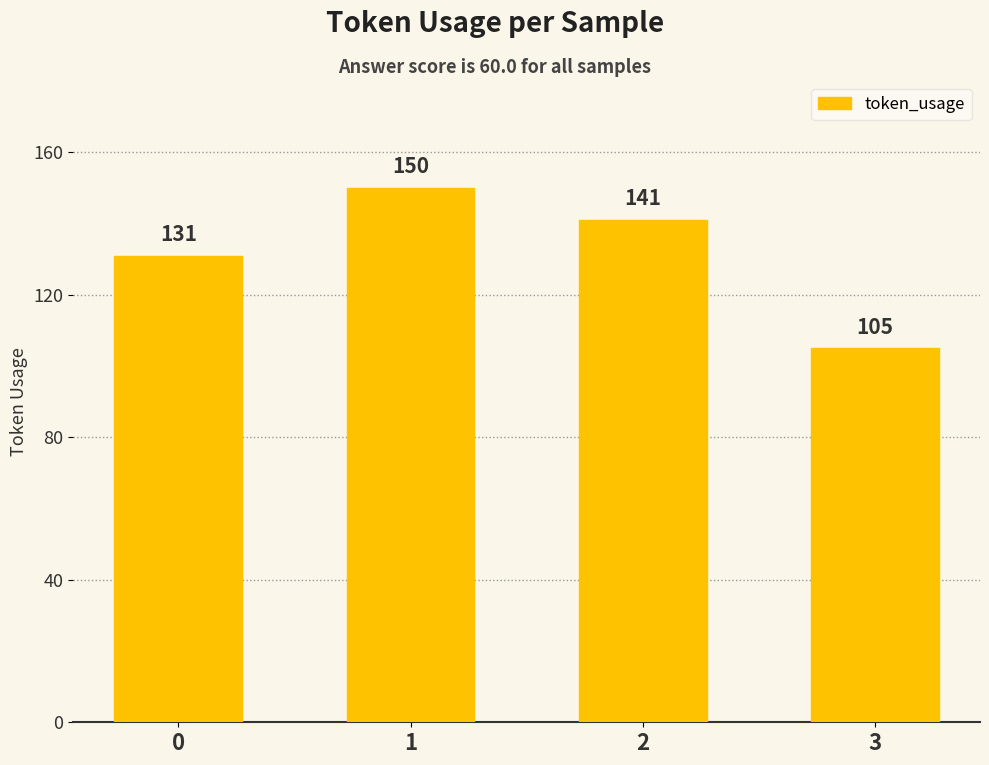

Between 2 and 0, which is larger?

2